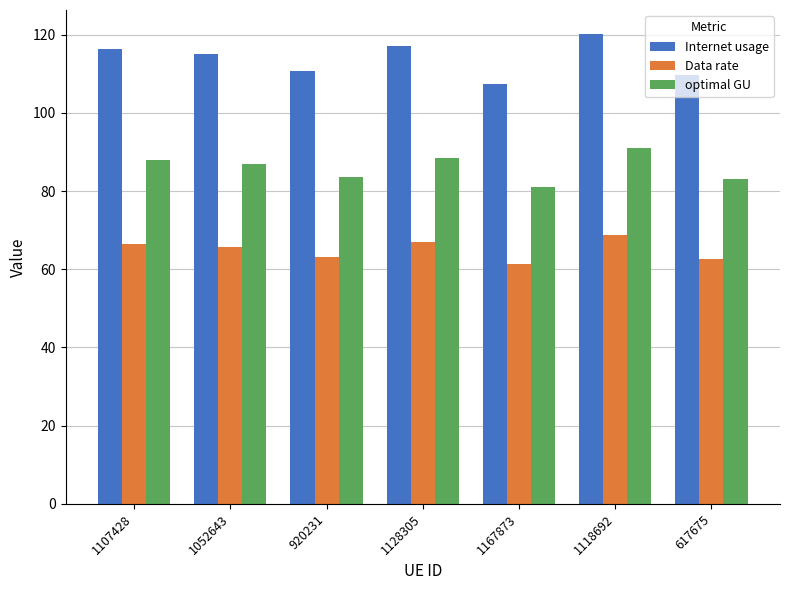

List the series in order of their overall mean, highest first.

Internet usage, optimal GU, Data rate